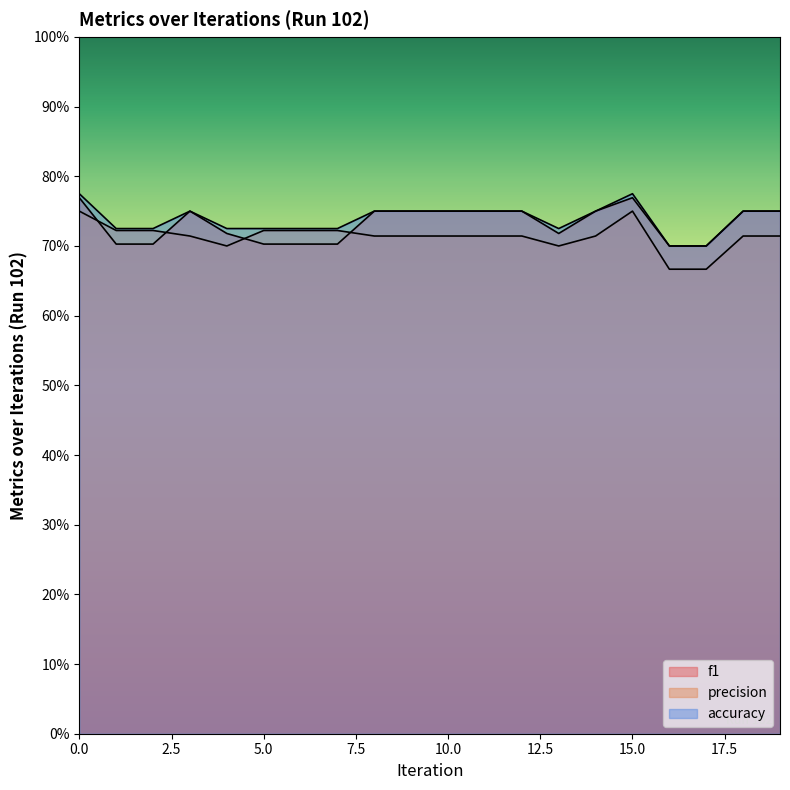

Which has a higher value, 13 or 19?

19